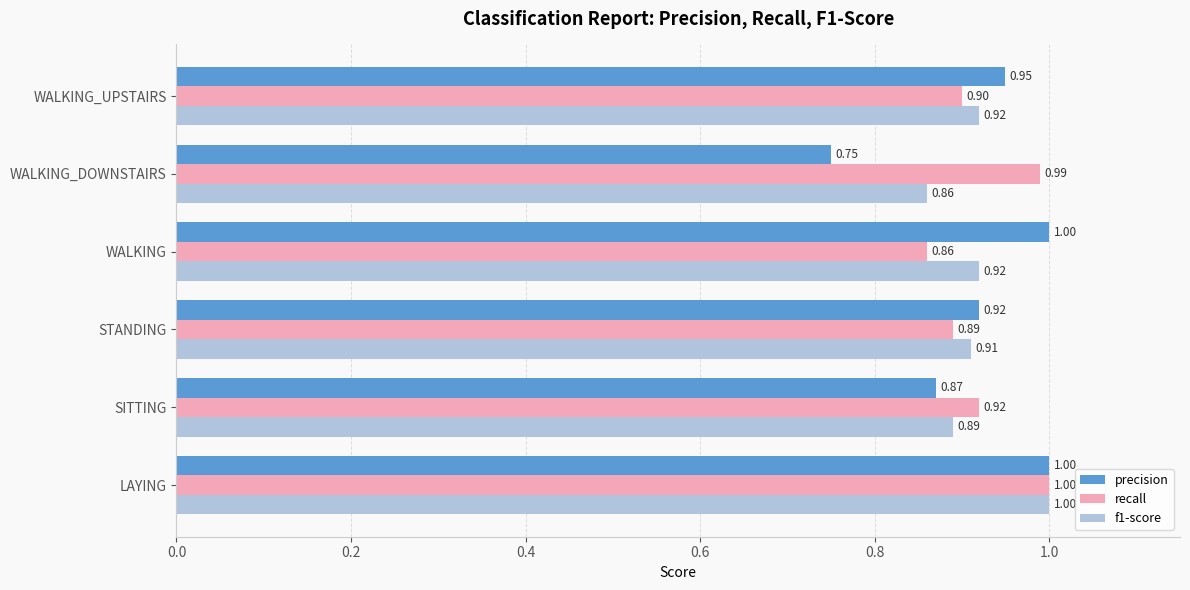

Which series has the widest spread of values?

precision